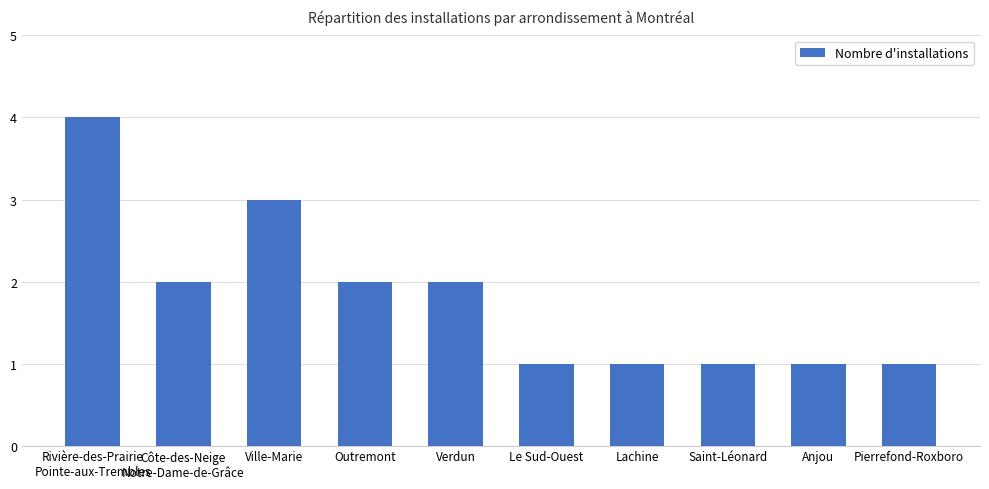

Which category has the highest value across all series?

Rivière-des-Prairie
Pointe-aux-Trembles